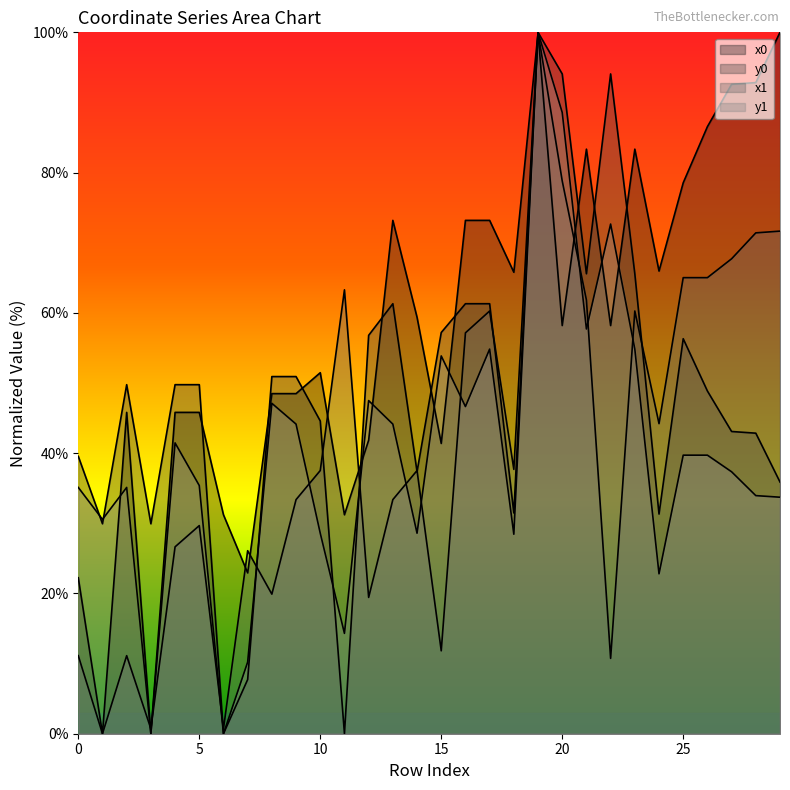

What is the value of the x0 point at the 20th from the left?

99.9